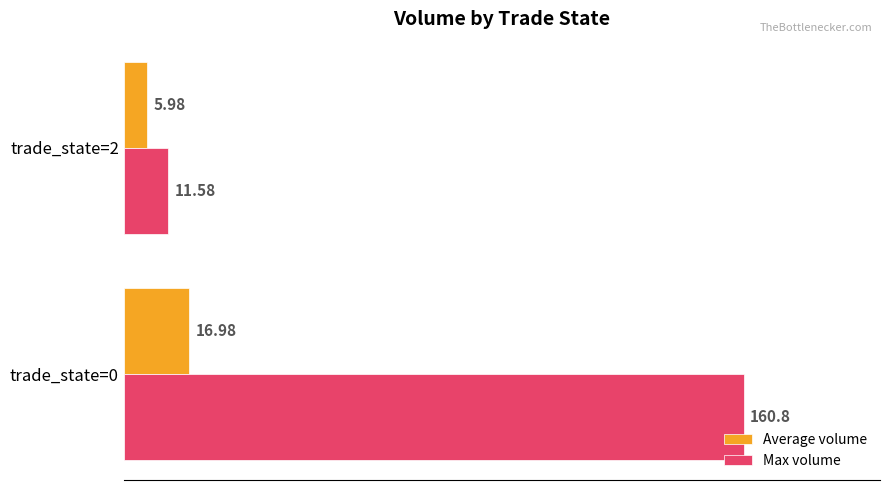

At which label does Average volume reach its minimum?

trade_state=2